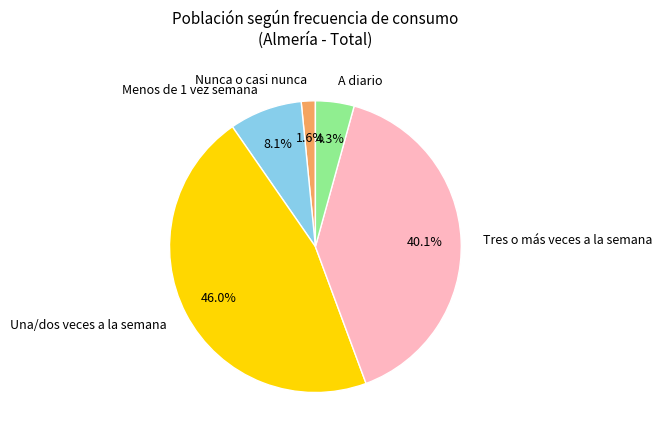

Is there a majority slice in this chart?

No